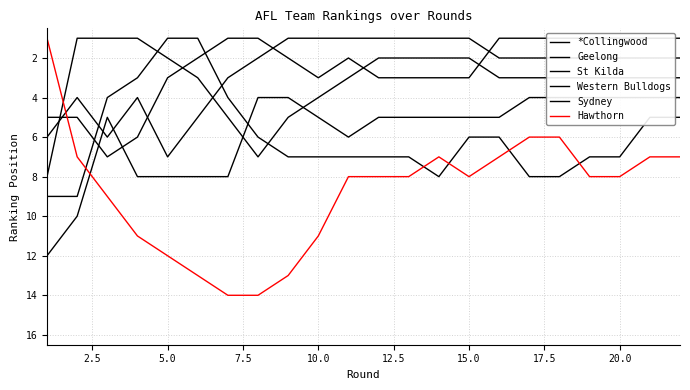

How many data points does each series have?

22